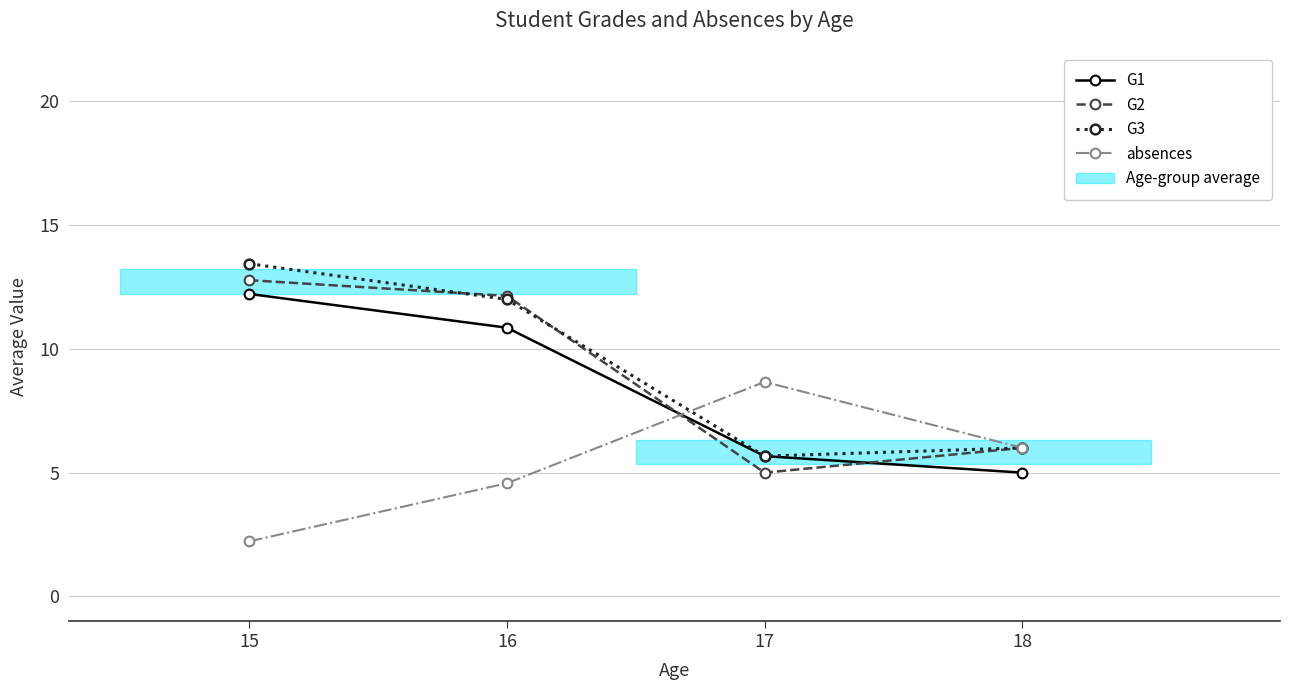

True or false: G2 has more than 1 interior local peaks.

False